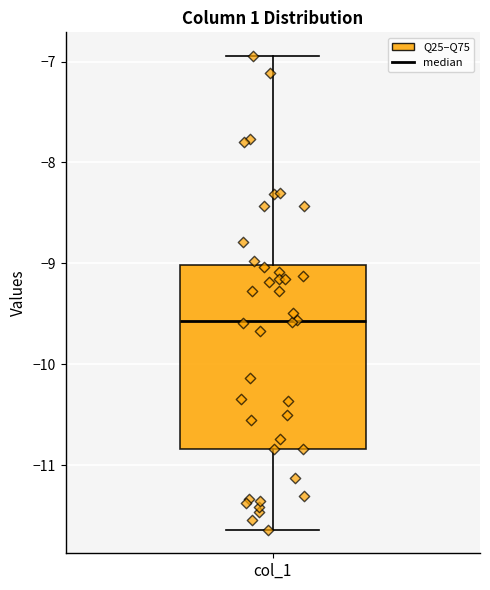

Where does the lower whisker of the box for col_1 end on the y-axis? The values are not printed on the chart, so give them approximately, as read against the axis.

-11.6